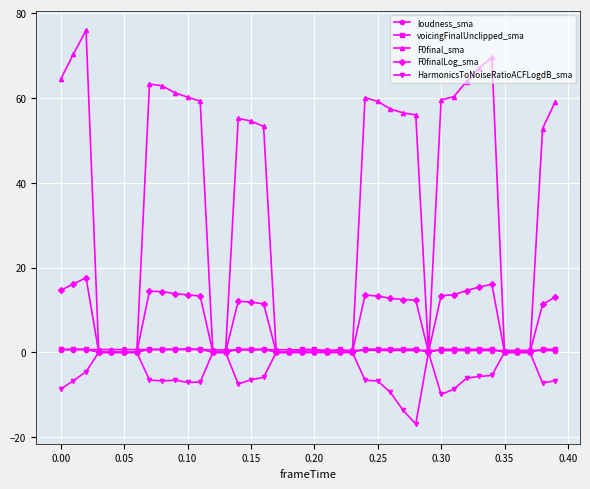

What is the smallest value displayed?

-16.9